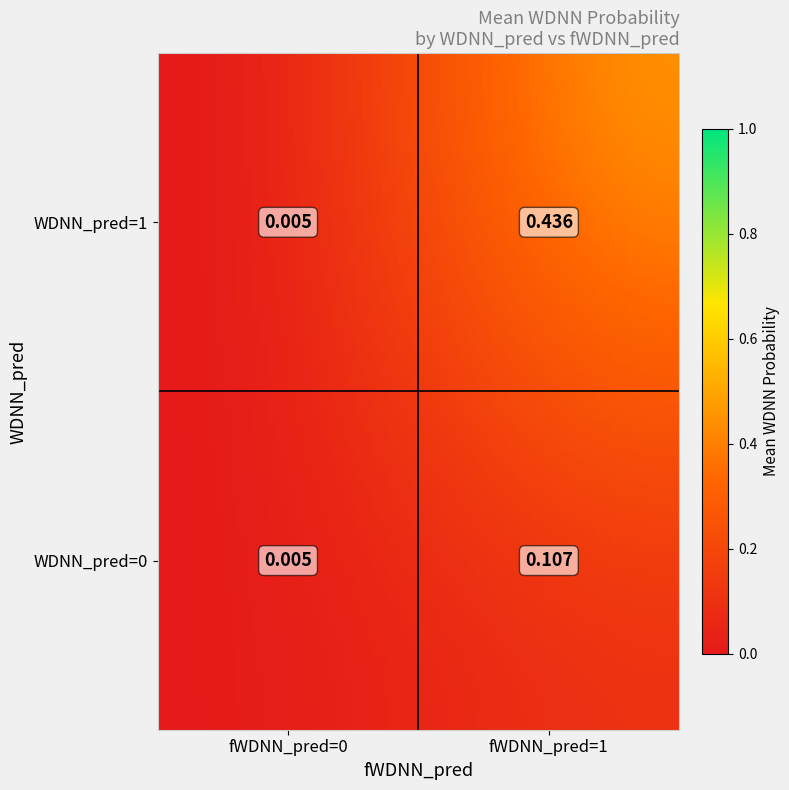

What is the difference between the second highest and minimum values?

0.1